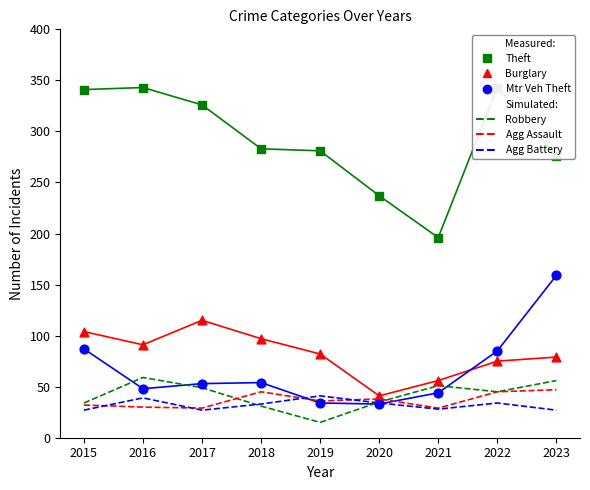

Which series has the largest total across all categories?

Theft